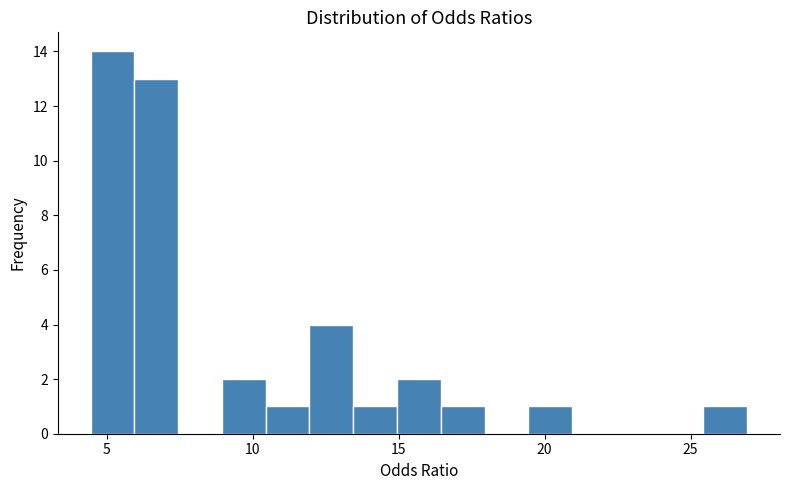

Around what value on the x-axis is the tallest bar? Give the approximate position of its centre, as read against the axis.

5.0